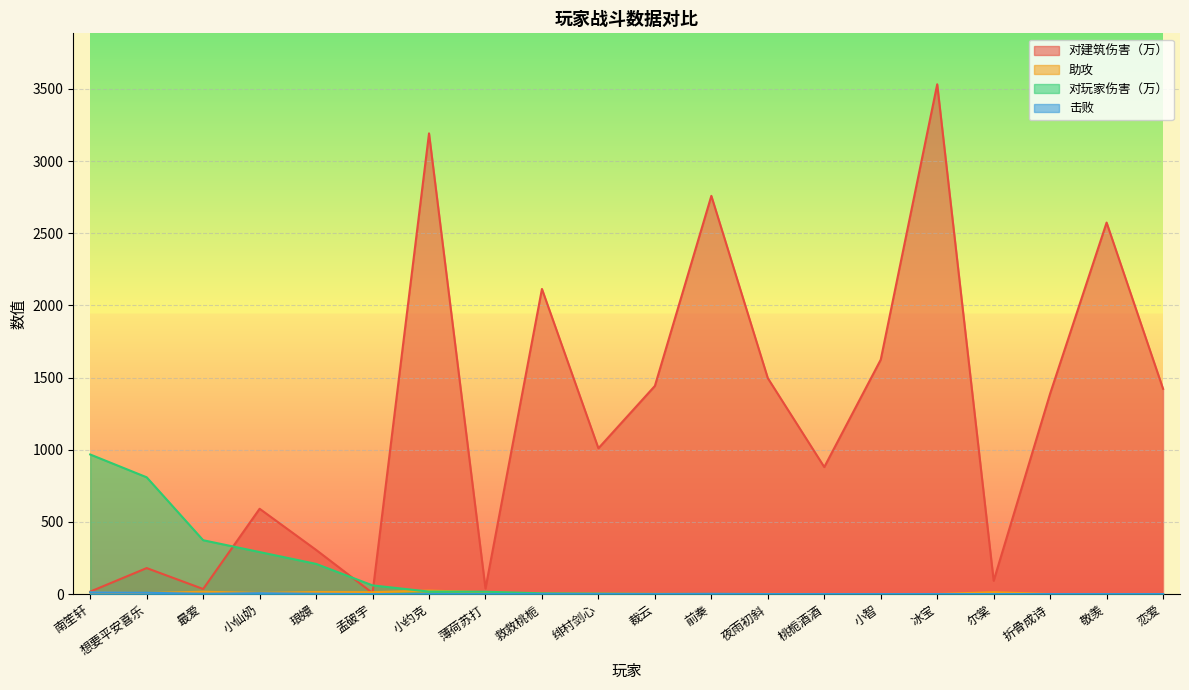

Which series has the largest total across all categories?

对建筑伤害（万）